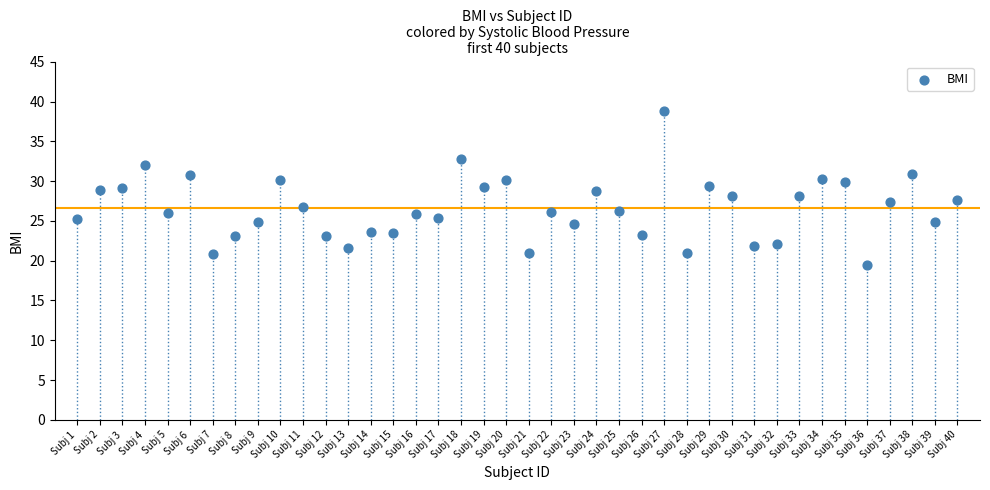

What is the range of Y values (max minus min)?

19.3